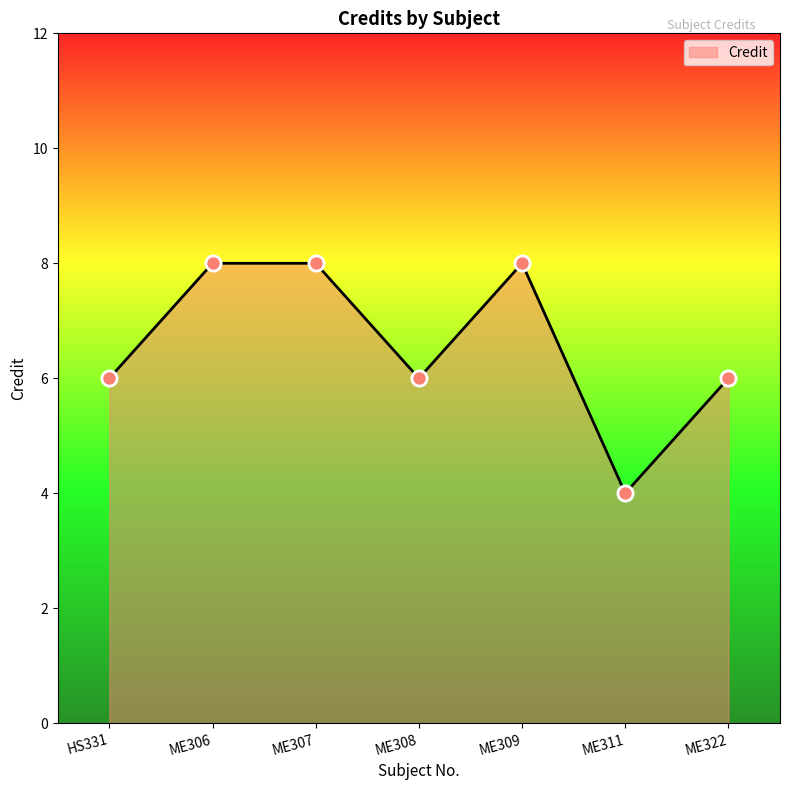

Approximately how many times larger is the value at ME307 compared to ME306?

1.0